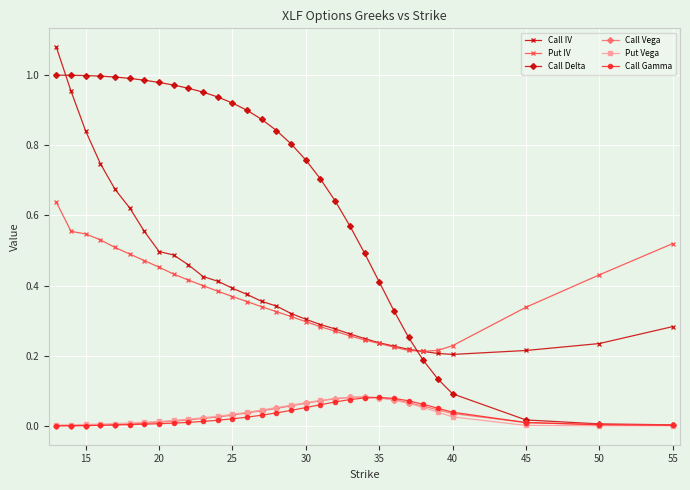

Which series has the largest total across all categories?

Call Delta